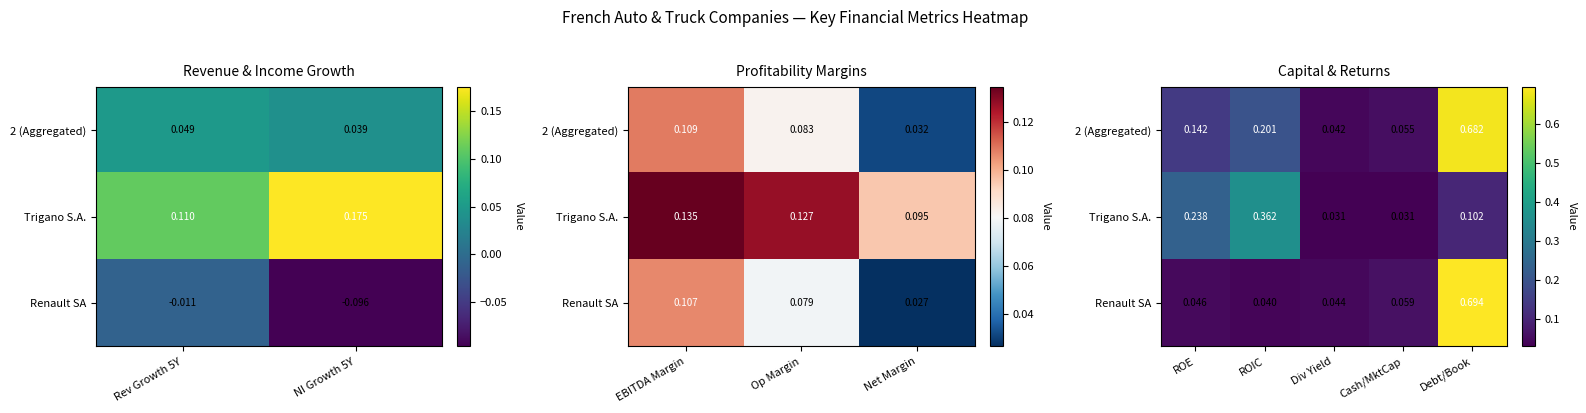

Is the value of 2 (Aggregated) at Cash/MktCap greater than the value of Renault SA at ROIC?

Yes